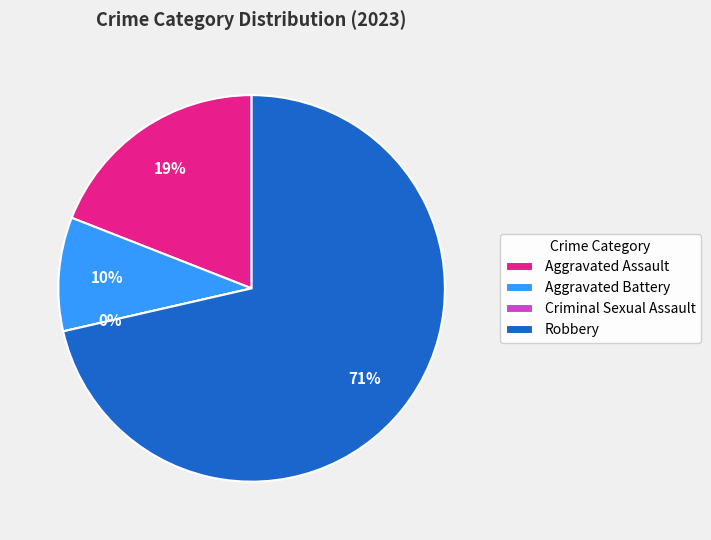

Count the number of slices in the pie.

4